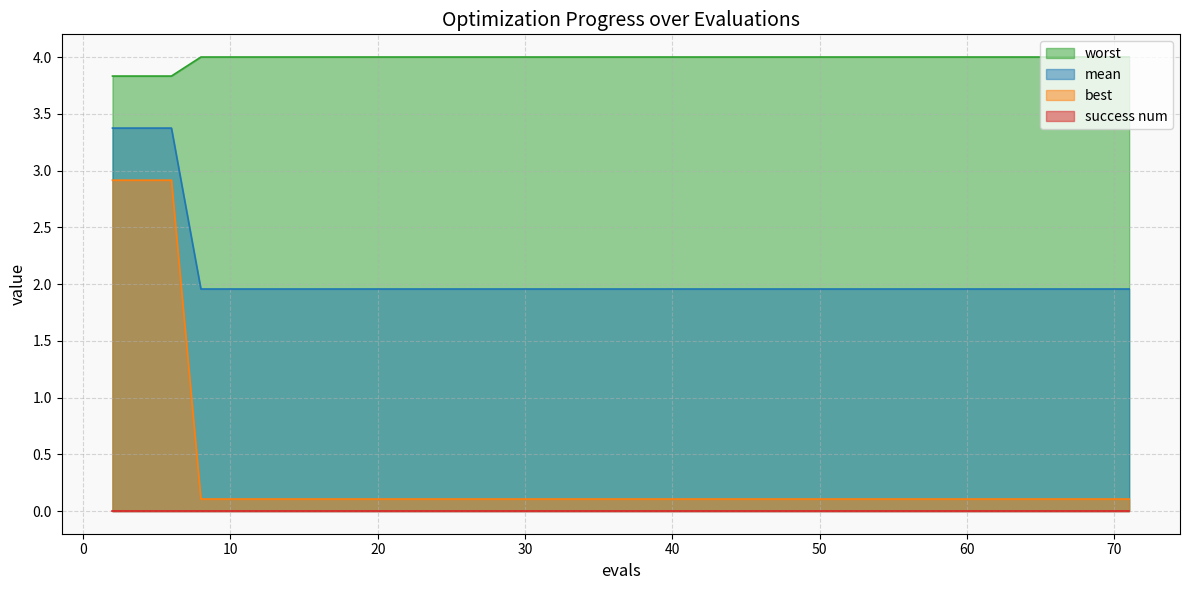

Which series has the largest total across all categories?

worst